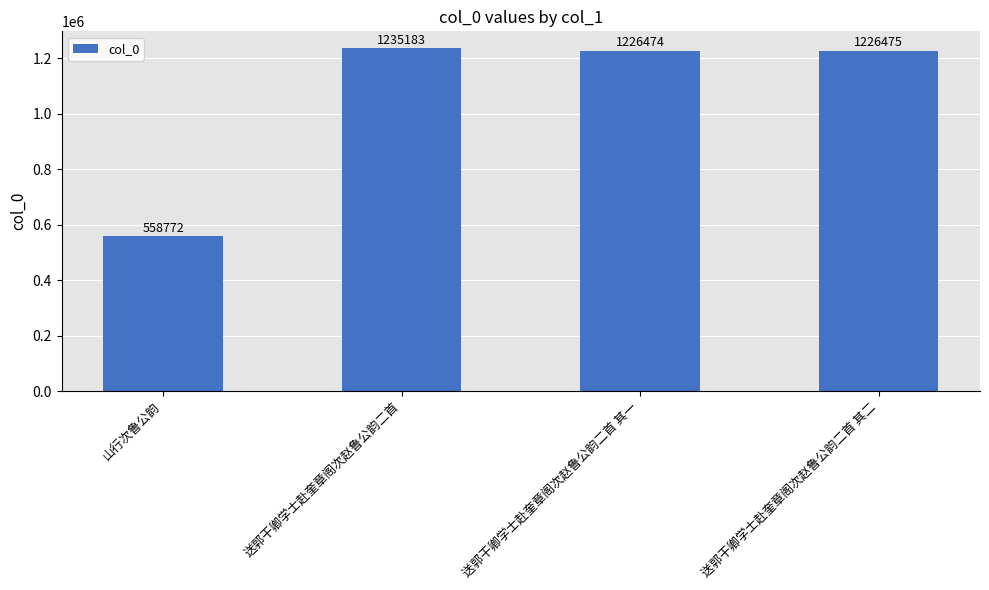

Approximately how many times larger is the value at 送郭干卿学士赴奎章阁次赵鲁公韵二首 其二 compared to 送郭干卿学士赴奎章阁次赵鲁公韵二首 其一?

1.0